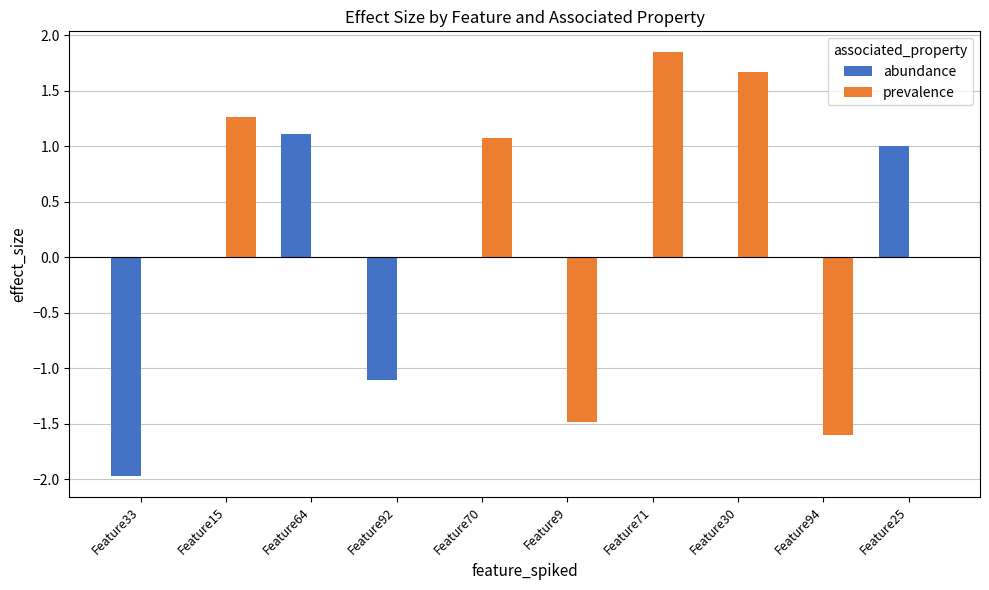

The abundance series shows 0.0 at Feature30. True or false?

True